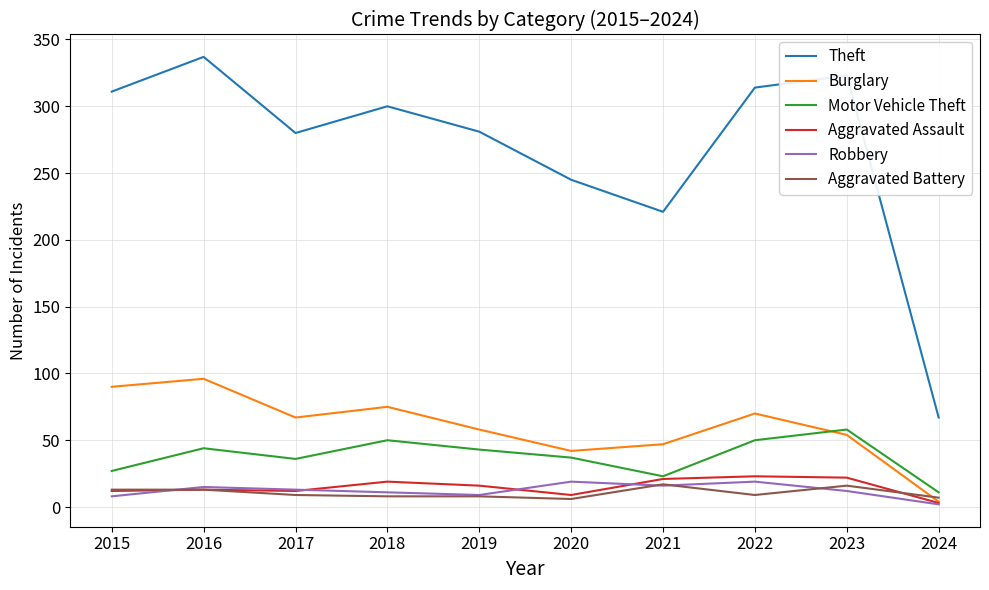

True or false: Motor Vehicle Theft and Theft cross at least once.

False